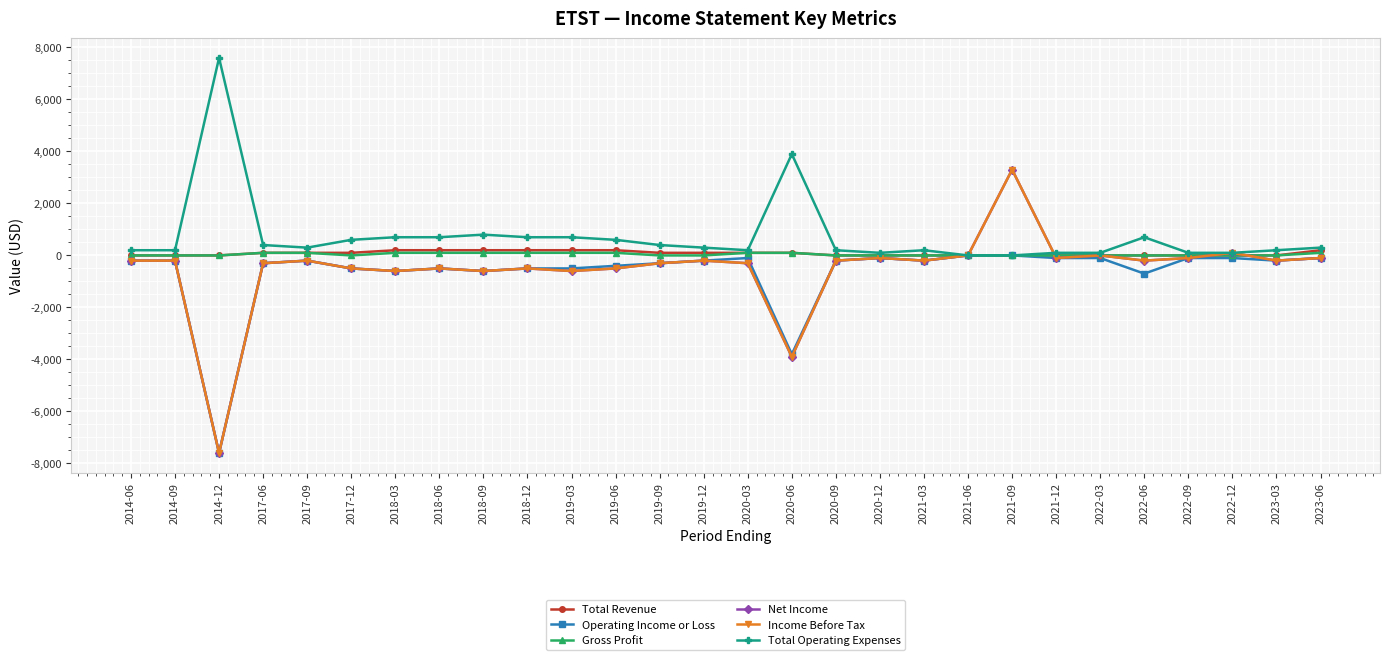

Is it true that Net Income equals -7600 at 2014-12?

True